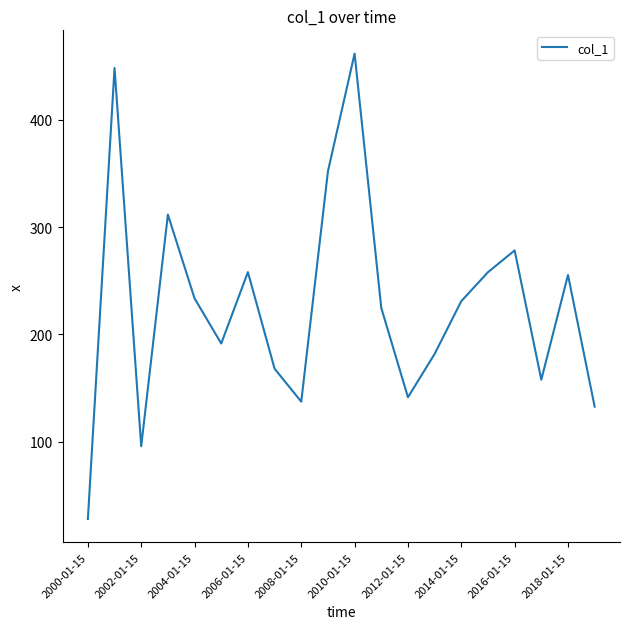

What is the greatest value displayed?

461.5